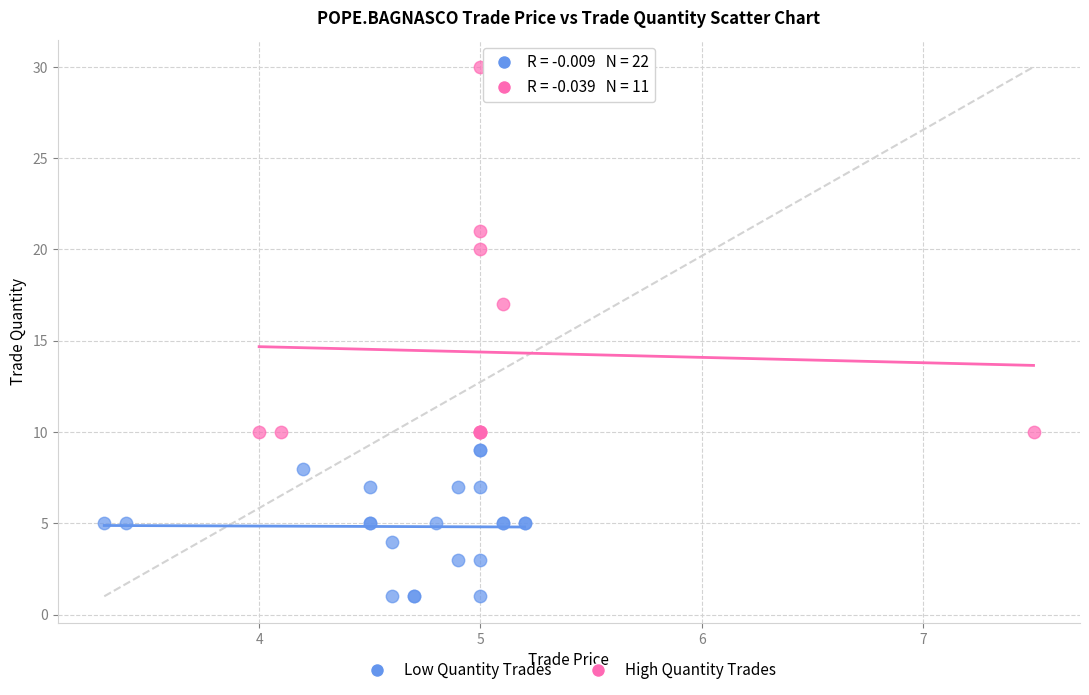

Which series has the widest spread of Y values?

High Quantity Trades